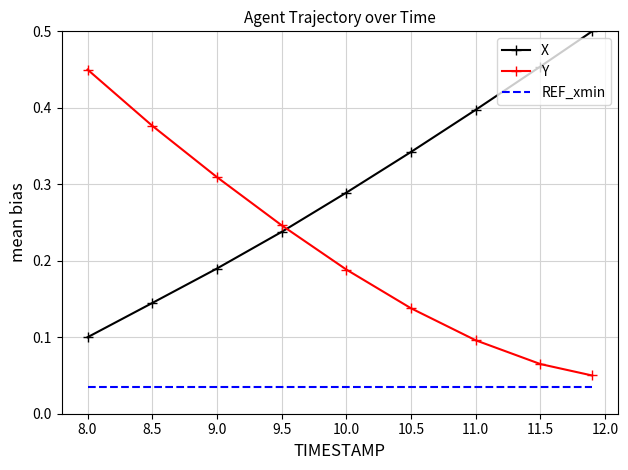

True or false: Y and X cross at least once.

True